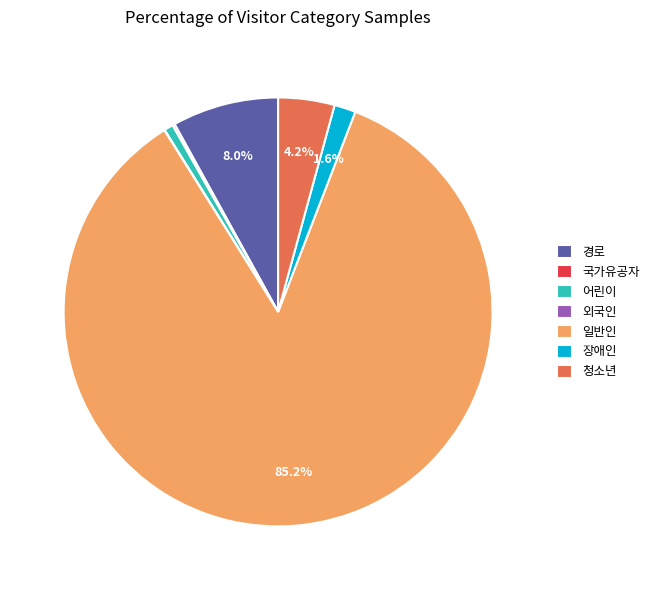

Which slice is the largest?

일반인